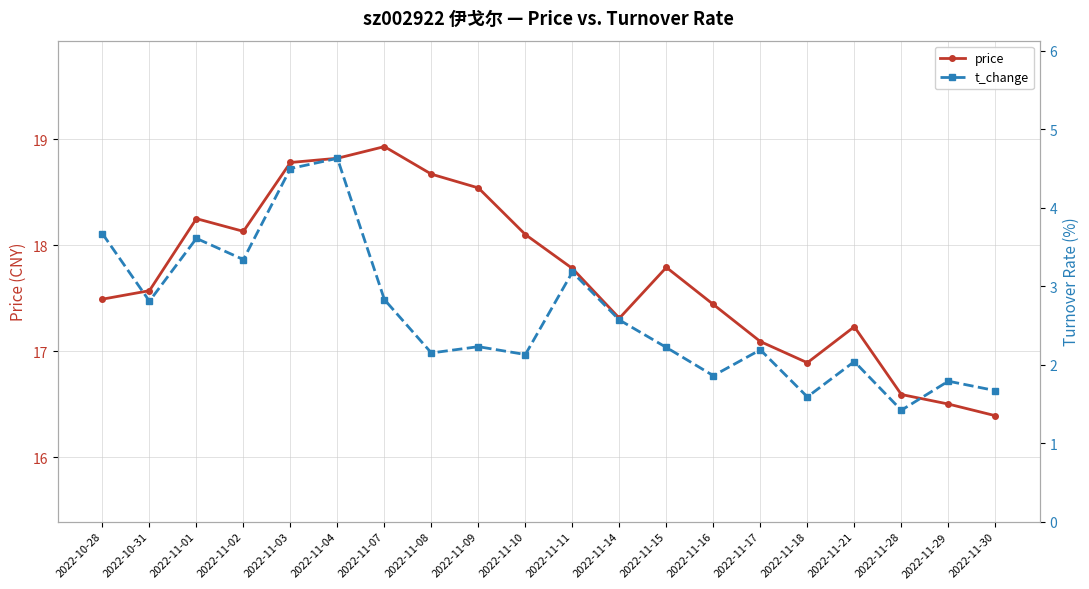

What is the difference between the second highest and minimum values in the price series?

2.4